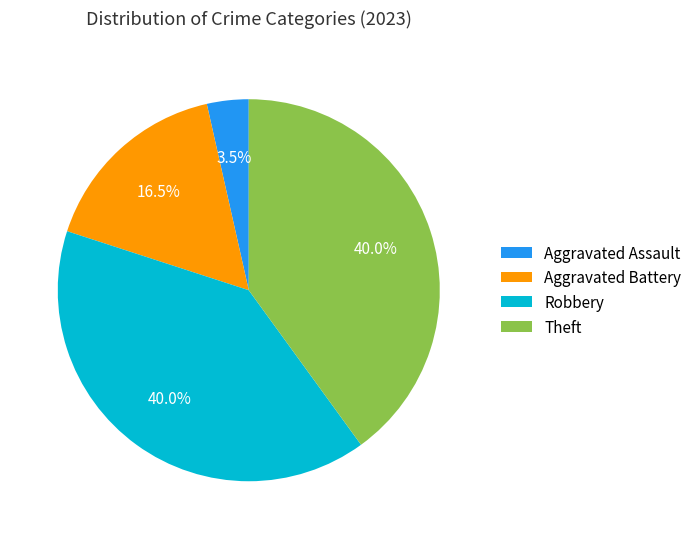

How many slices are in this pie chart?

4